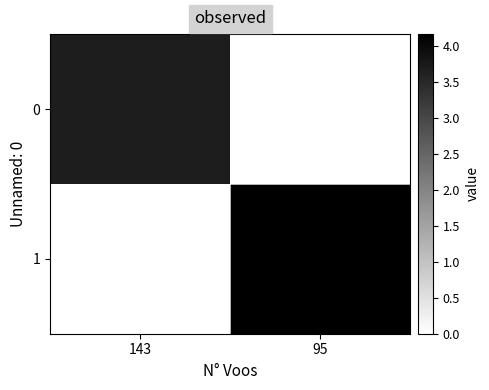

Reading left to right, transcribe all the data shown in this chart.

0: 143=3.7	95=0.0
1: 143=0.0	95=4.2